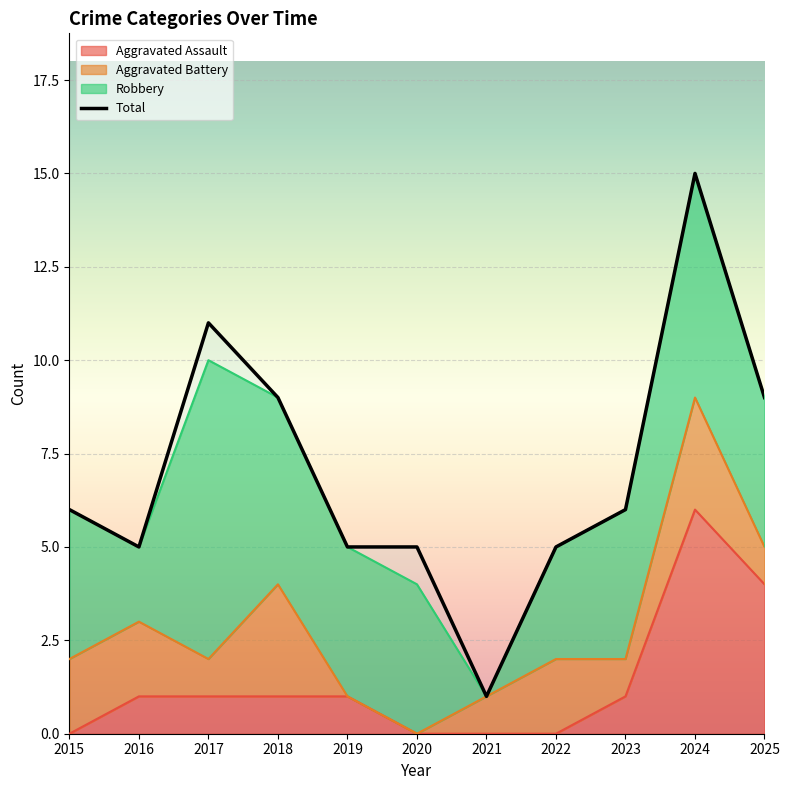

True or false: Total has a value of 9 at 2025.

True